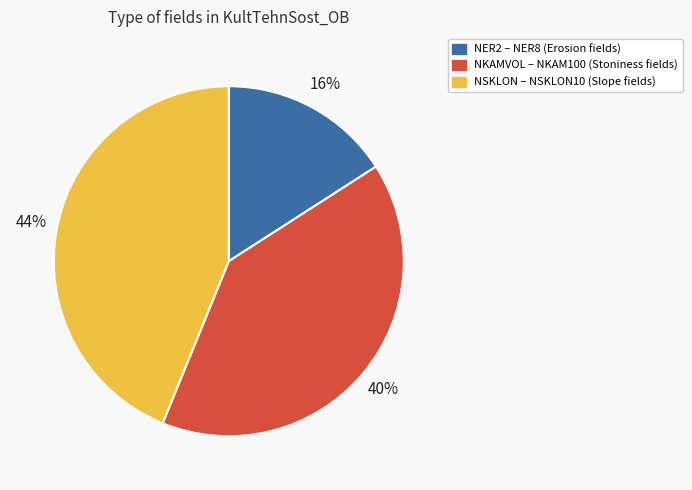

Is there a majority slice in this chart?

No